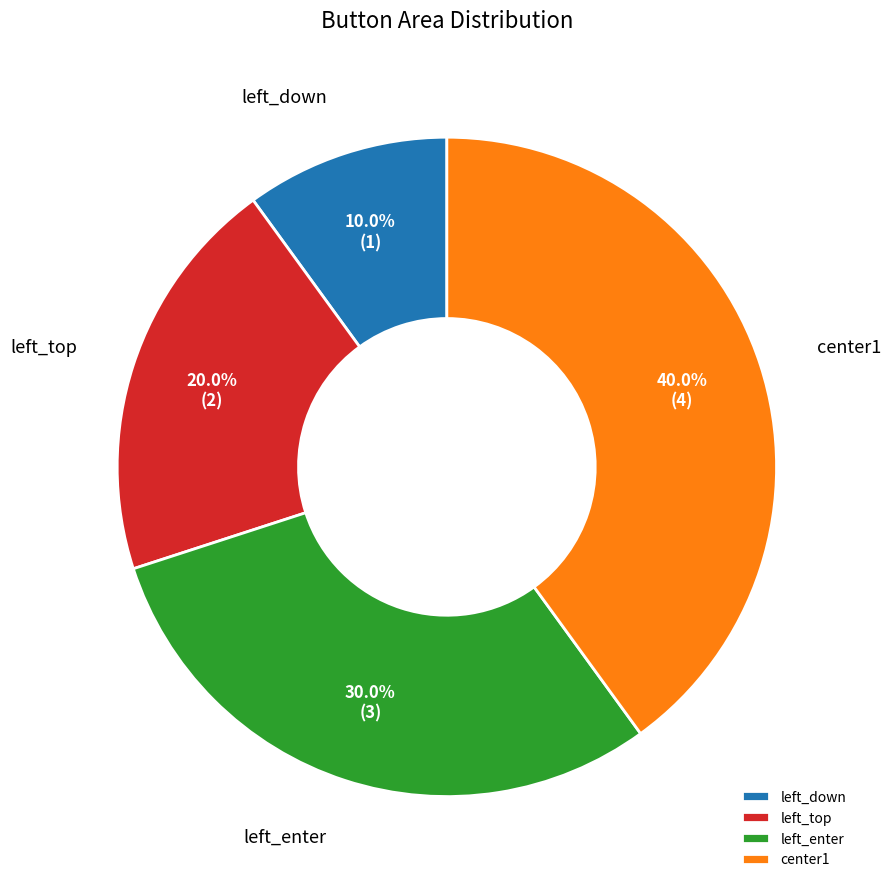

Which category has the biggest portion of the pie?

center1